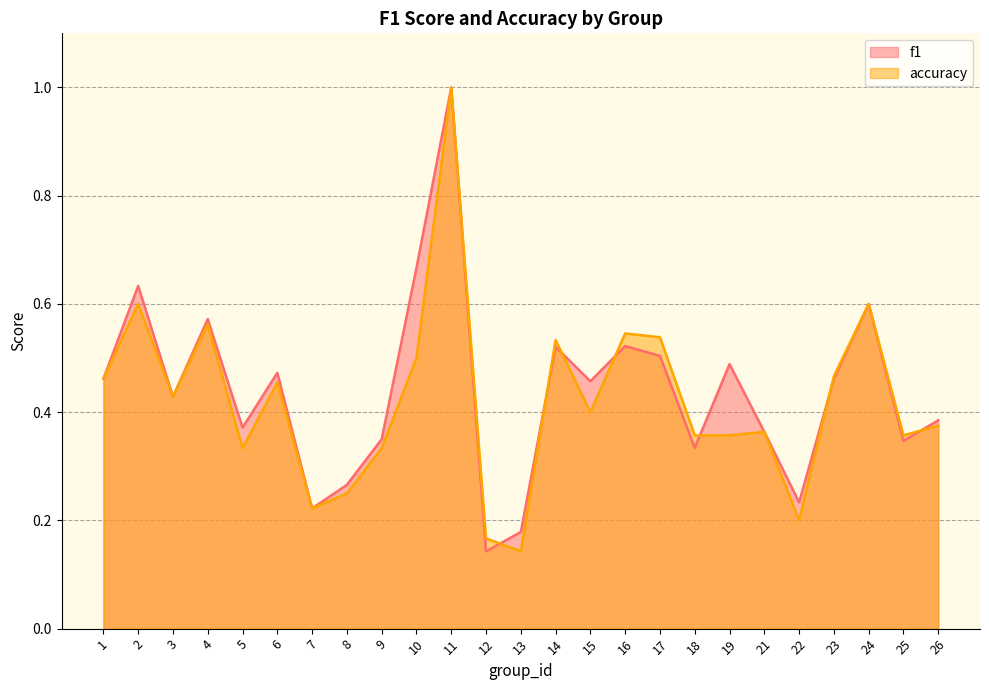

What is the sum of all accuracy values?

10.5